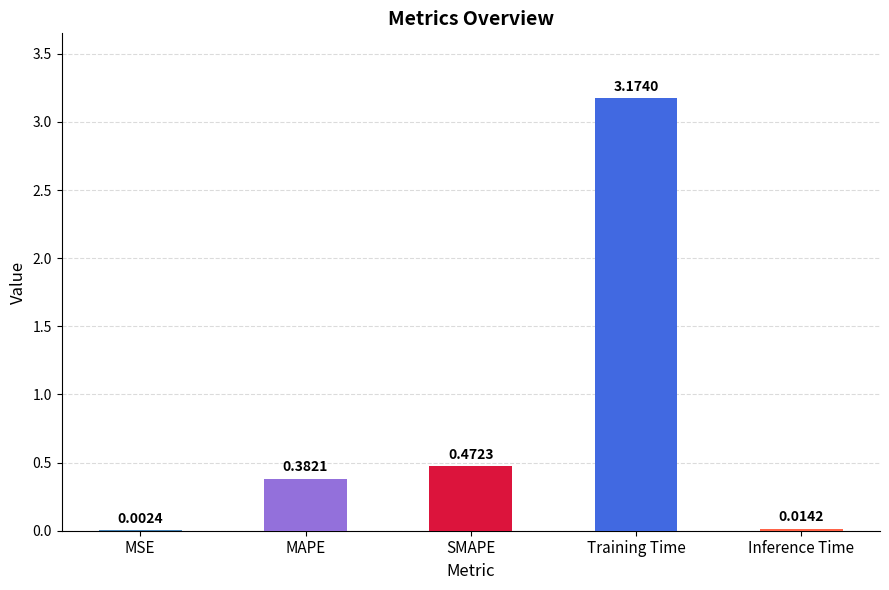

Which category has the highest value across all series?

Training Time